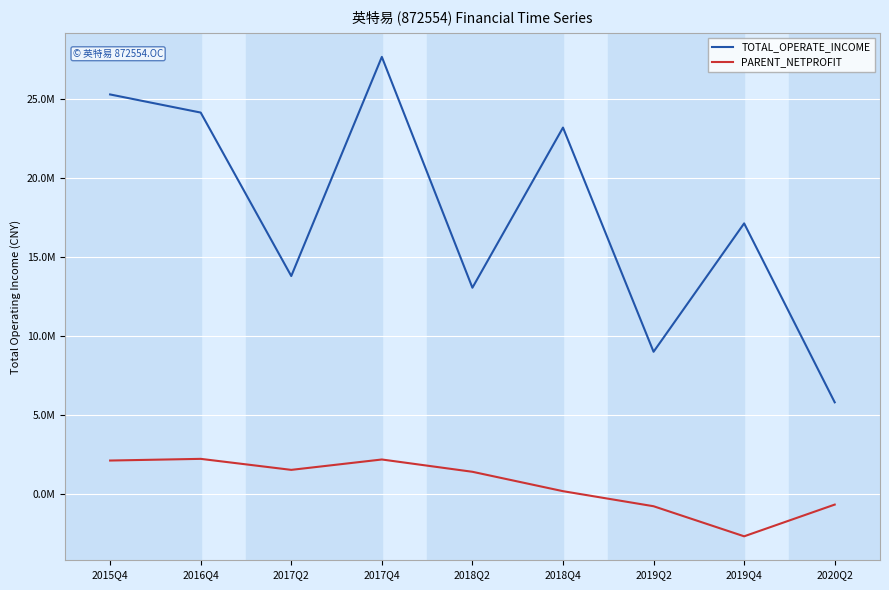

What are all the series names shown in the legend?

TOTAL_OPERATE_INCOME, PARENT_NETPROFIT